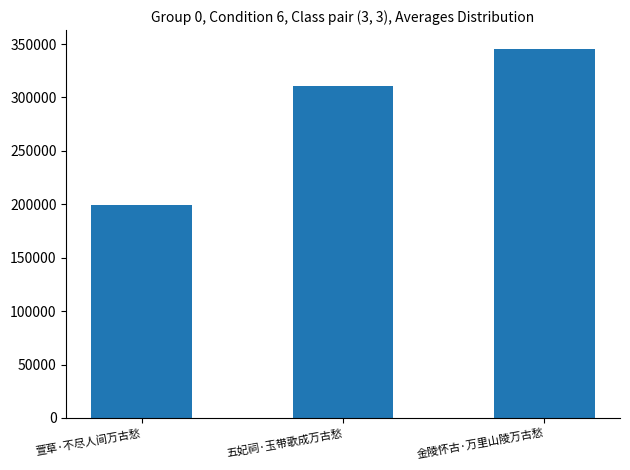

Is it true that the value at 萱草·不尽人间万古愁 is 199316?

True